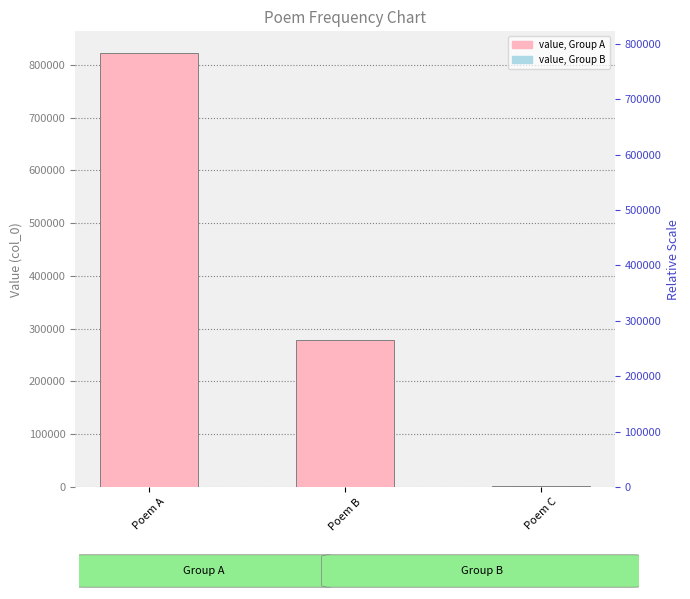

What is the value of the 2nd bar from the left?

279144